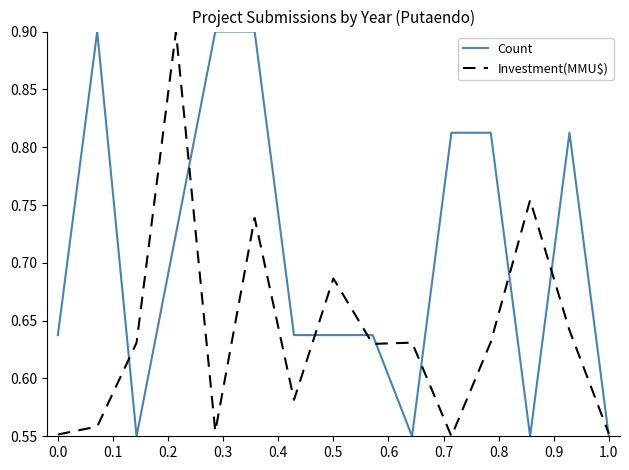

Rank the series by their average value, from highest to lowest.

Count, Investment(MMU$)